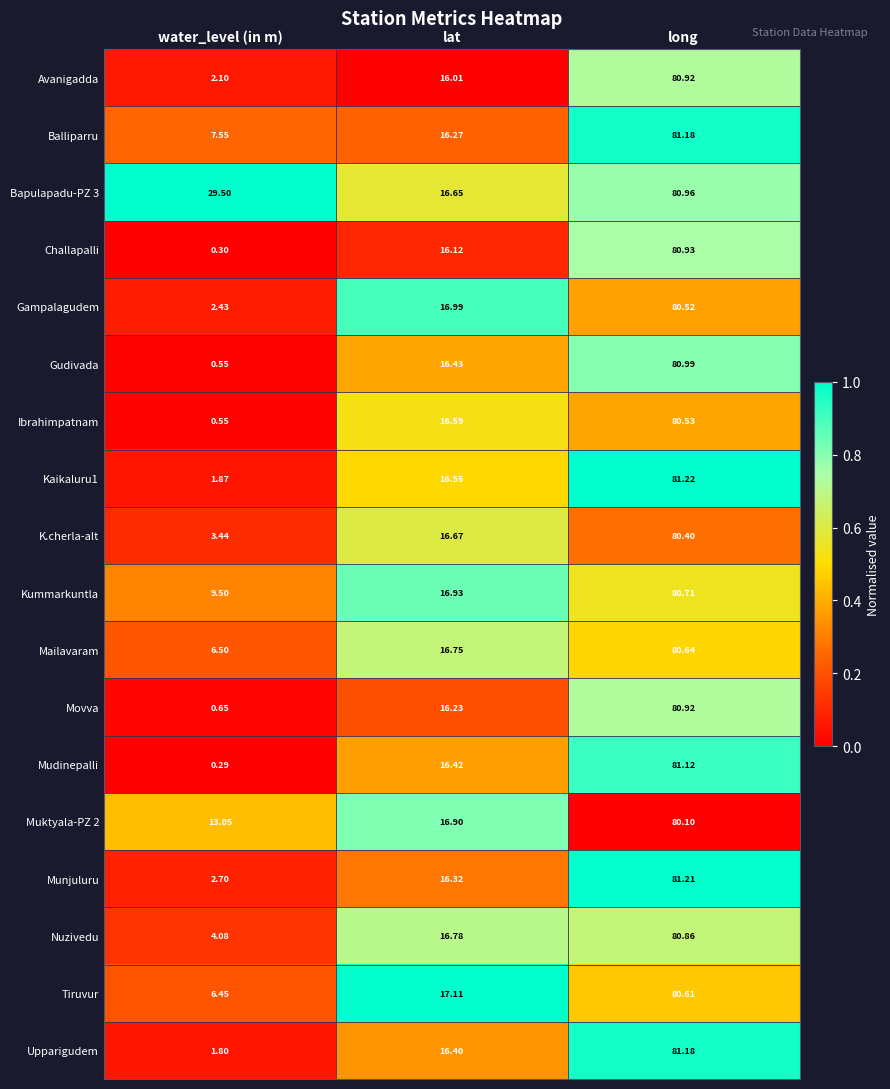

At which label is Avanigadda closest to 41?

lat